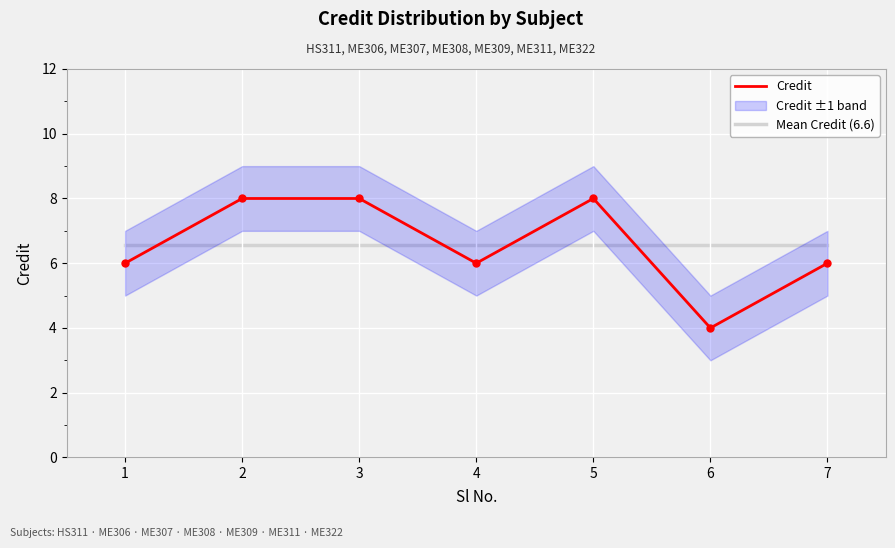

True or false: Credit and Mean Credit (6.6) cross at least once.

True